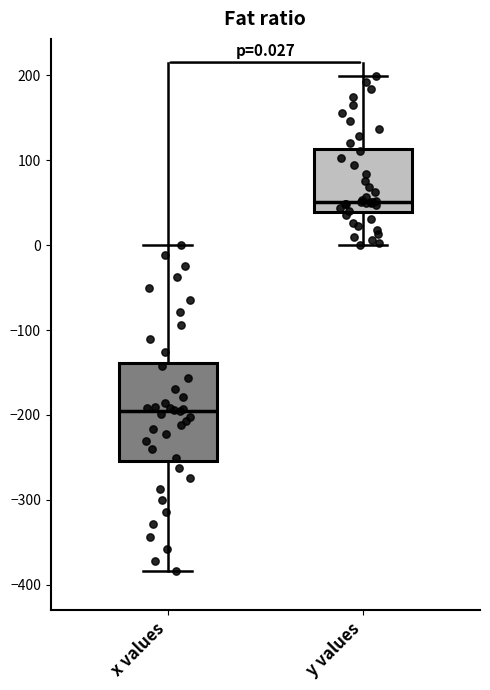

Which box has the lowest median line?

x values